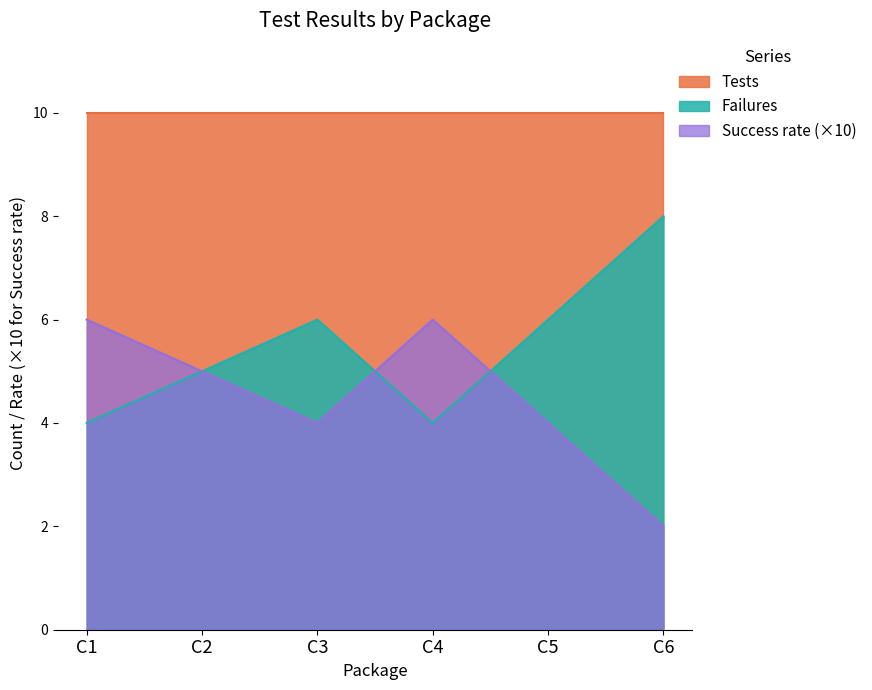

List the series in order of their overall mean, highest first.

Tests, Failures, Success rate (×10)